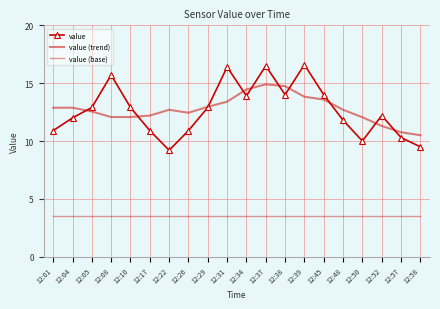

At which label does value (base) reach its minimum?

12:01